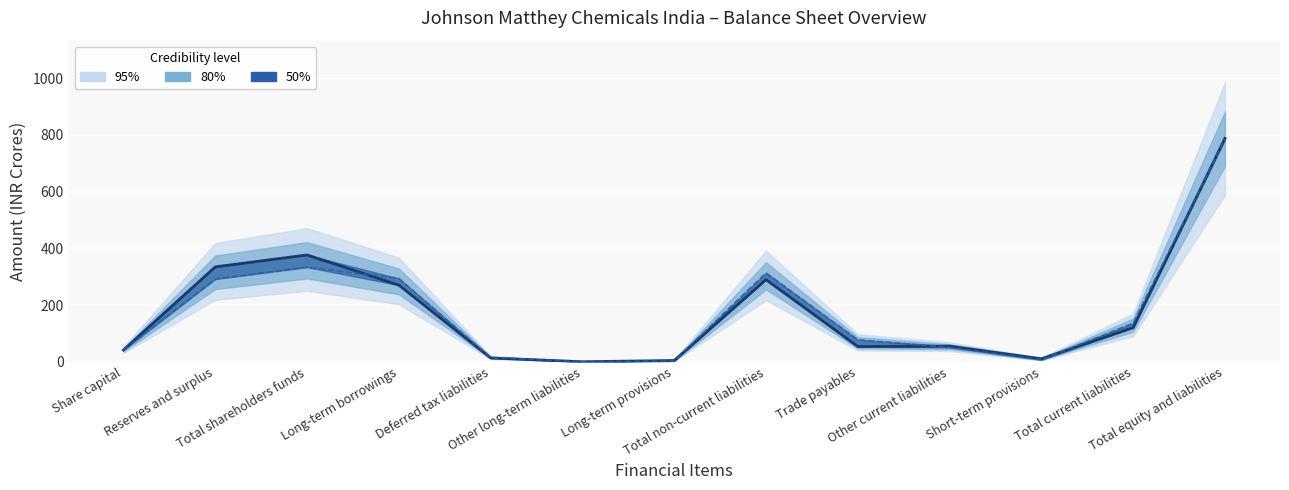

True or false: FY16 (central) has a value of 77.9 at Trade payables.

True